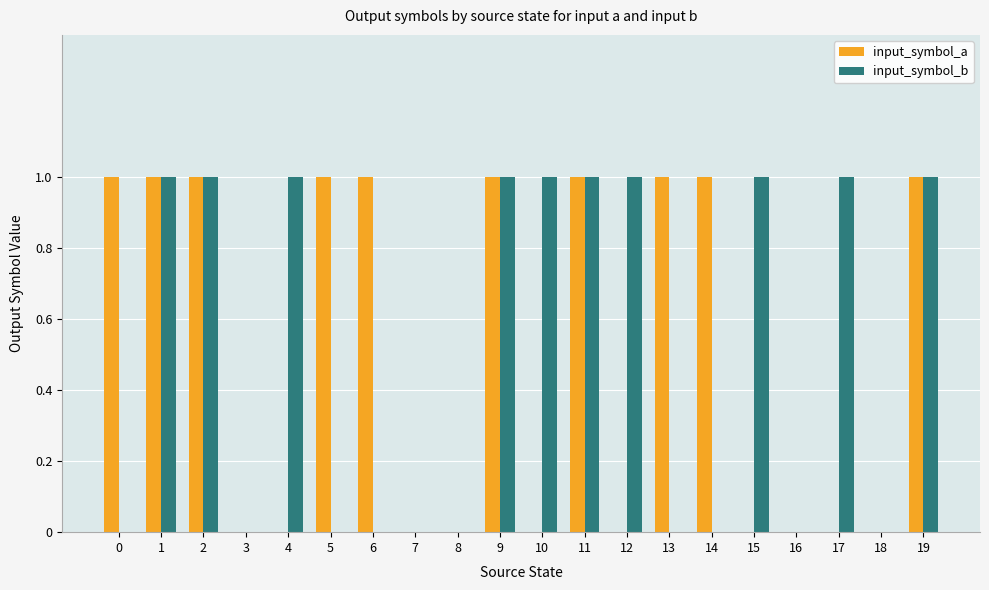

Reading right to left, extract all data points from this chart.

input_symbol_a: 19=1	18=0	17=0	16=0	15=0	14=1	13=1	12=0	11=1	10=0	9=1	8=0	7=0	6=1	5=1	4=0	3=0	2=1	1=1	0=1
input_symbol_b: 19=1	18=0	17=1	16=0	15=1	14=0	13=0	12=1	11=1	10=1	9=1	8=0	7=0	6=0	5=0	4=1	3=0	2=1	1=1	0=0